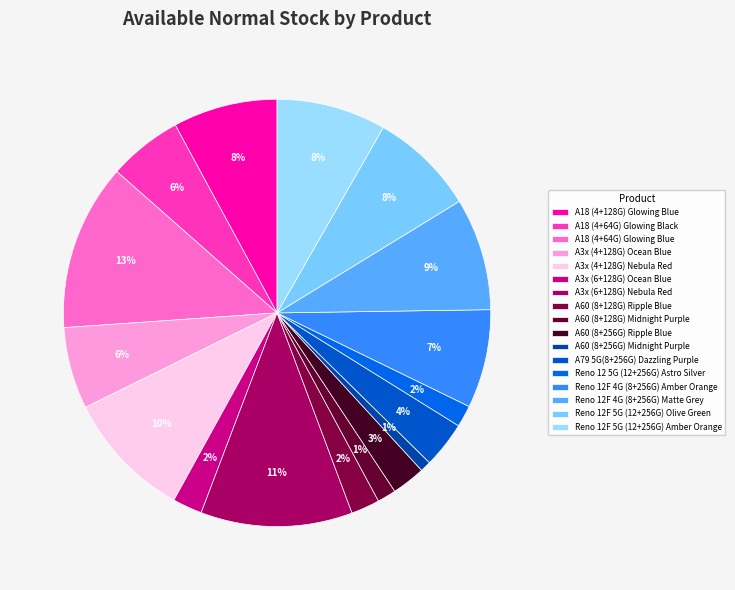

Does any single category account for the majority?

No